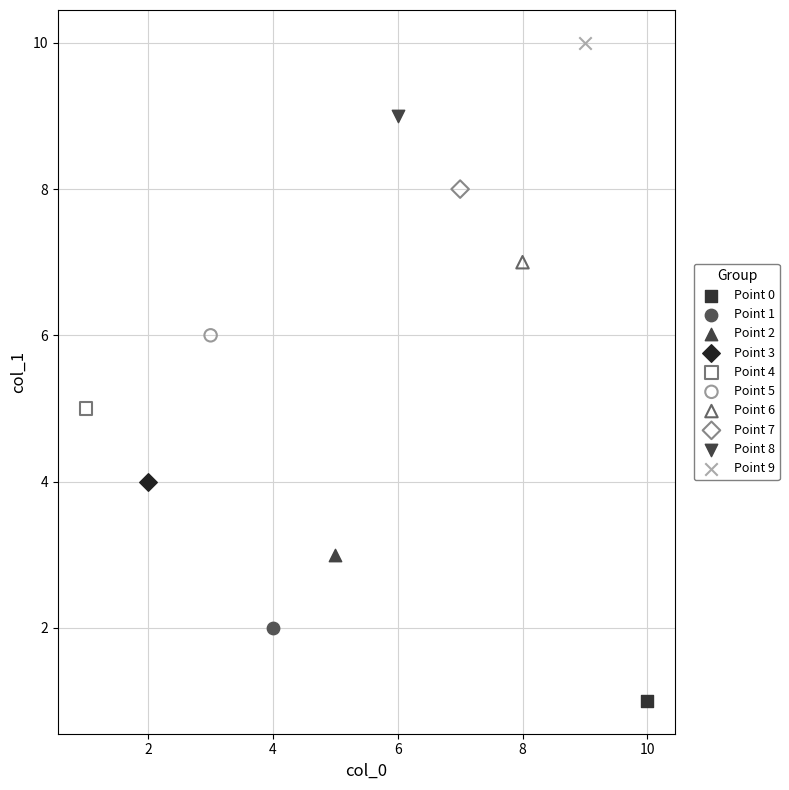

Which series contains the highest Y value?

Point 9